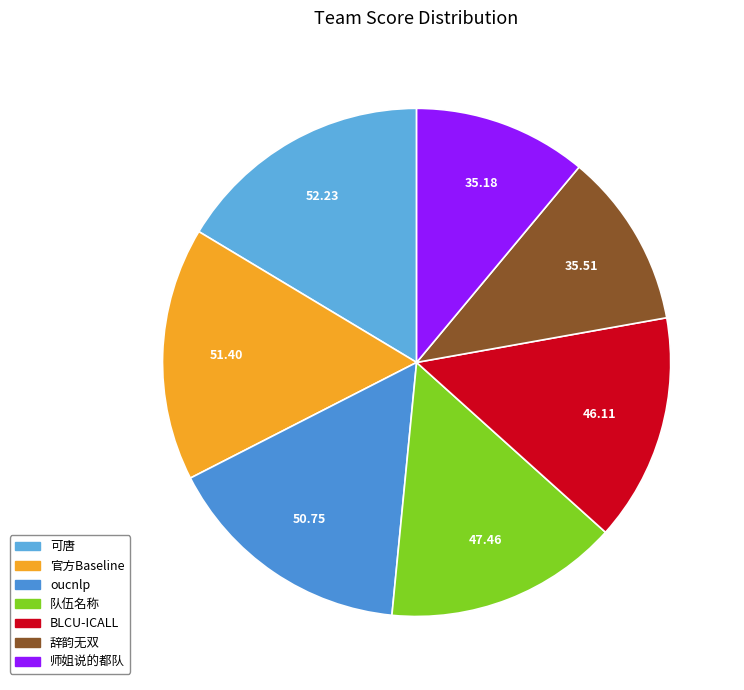

Count the number of slices in the pie.

7